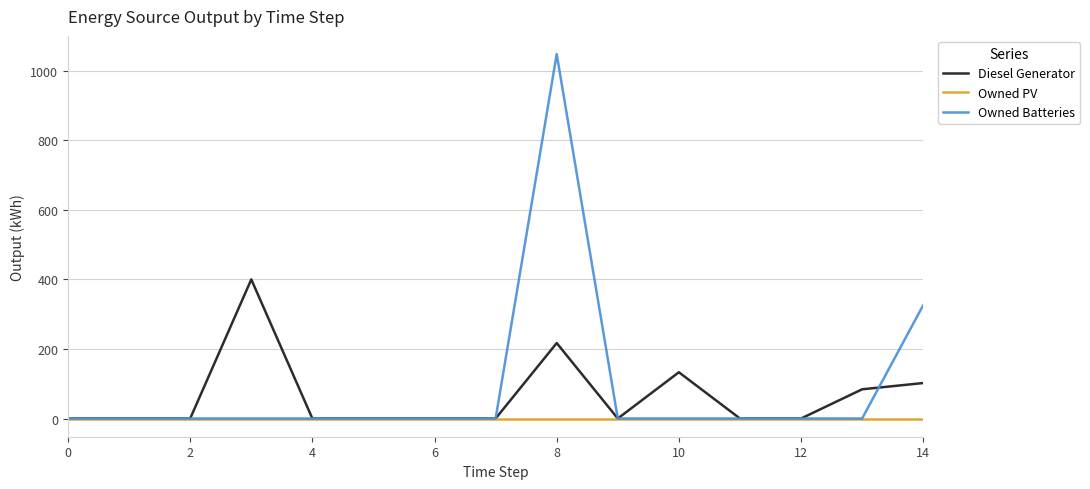

List the series in order of their peak value, lowest first.

Owned PV, Diesel Generator, Owned Batteries